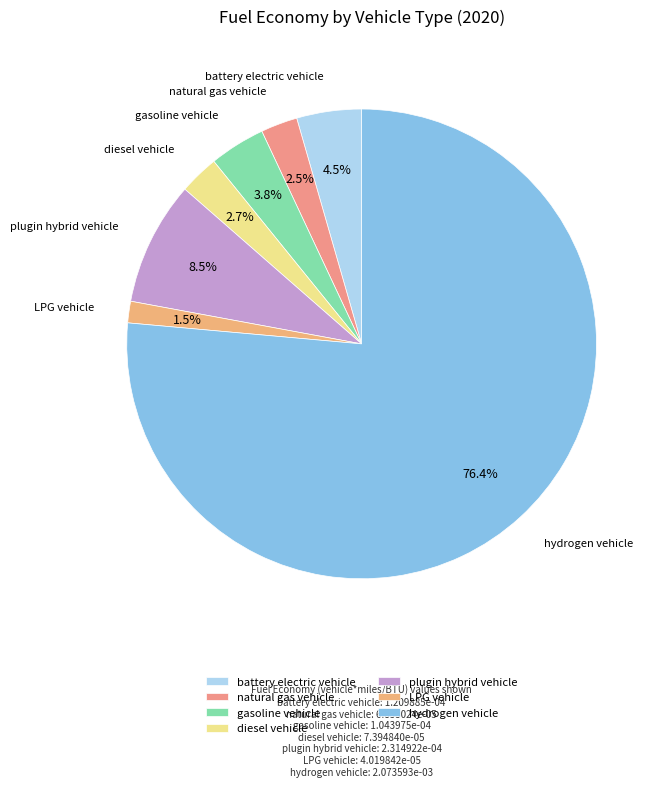

What is the largest slice in the pie chart?

hydrogen vehicle